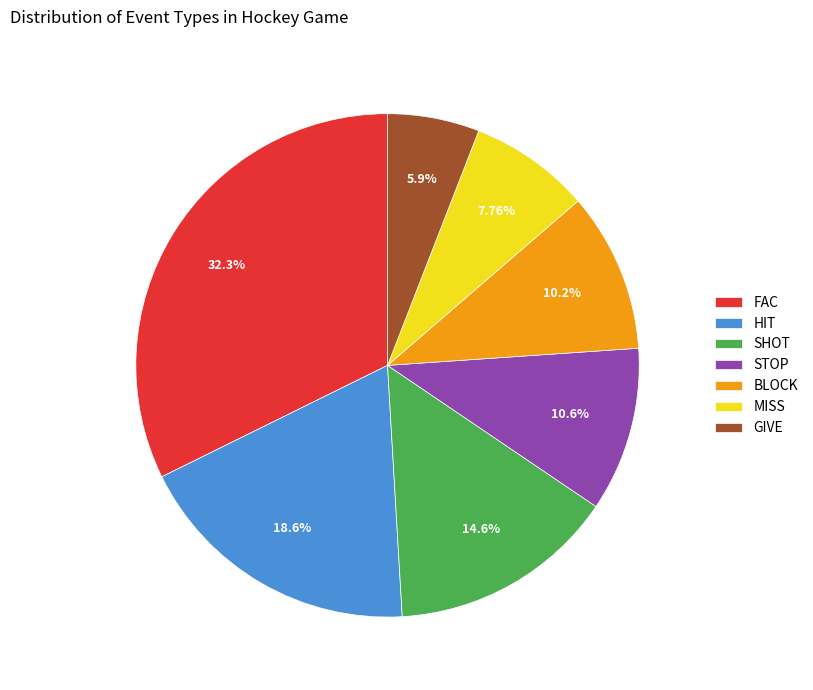

Do HIT and SHOT together represent more than half of the pie?

No